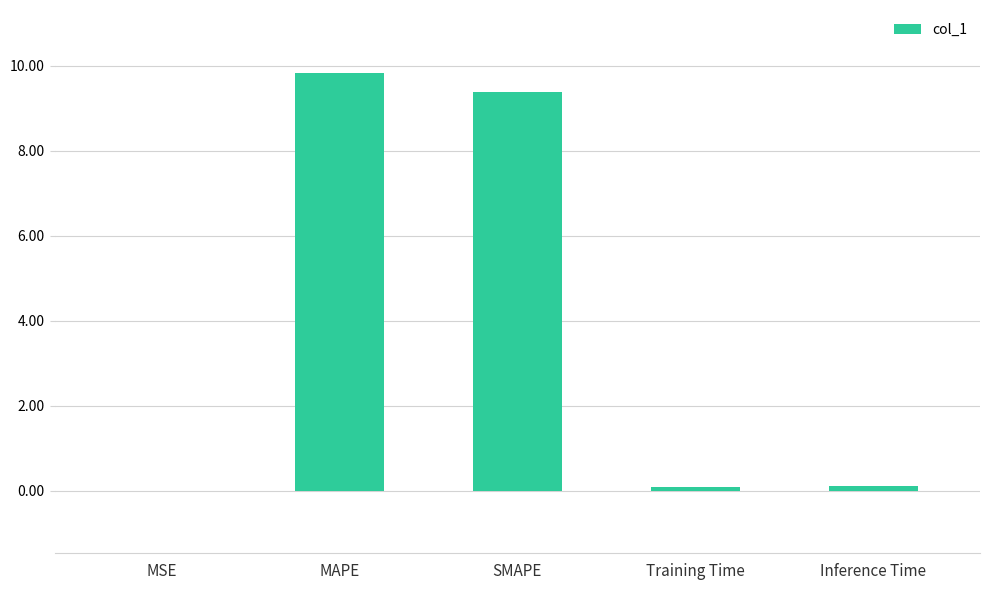

What is the sum of all values?

19.4